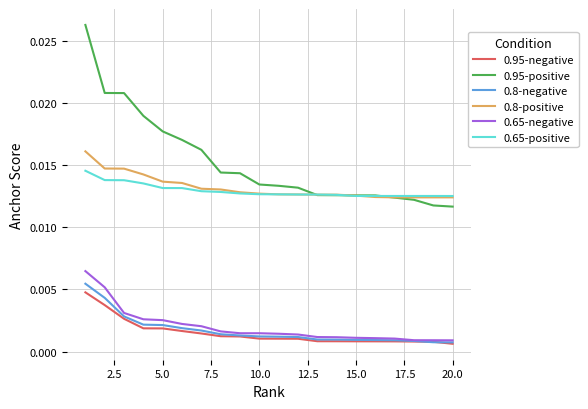

Count the number of categories in the chart.

20